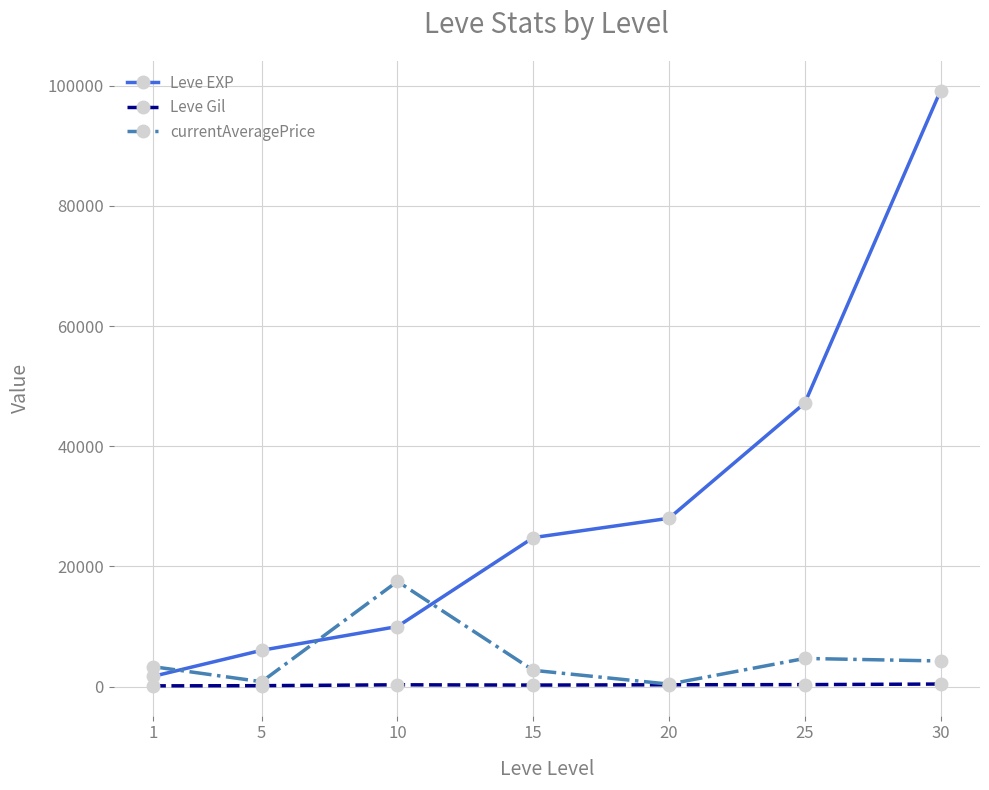

At which category is the sum across all series the highest?

30